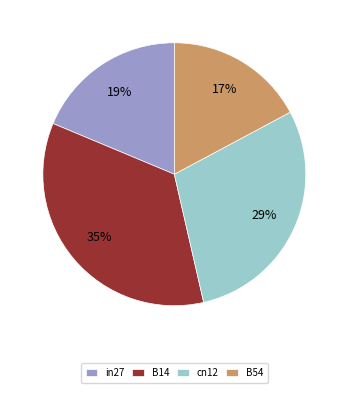

Combined, do B14 and cn12 account for over 50%?

Yes